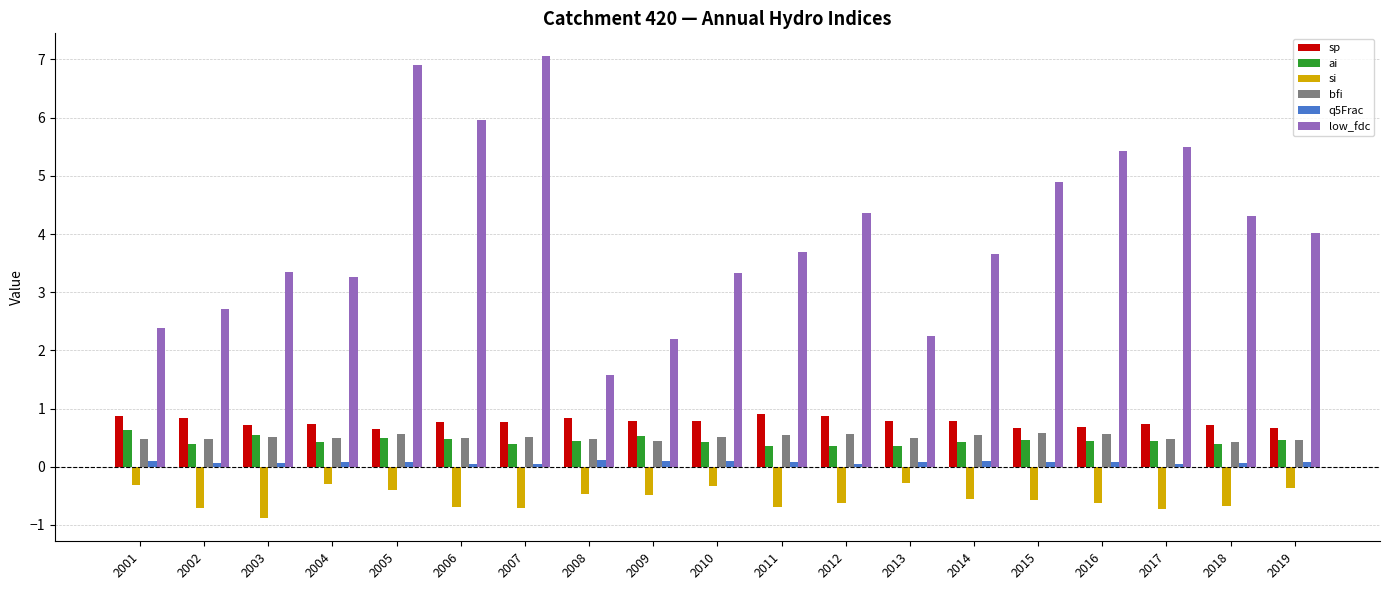

Count the number of data series in this chart.

6